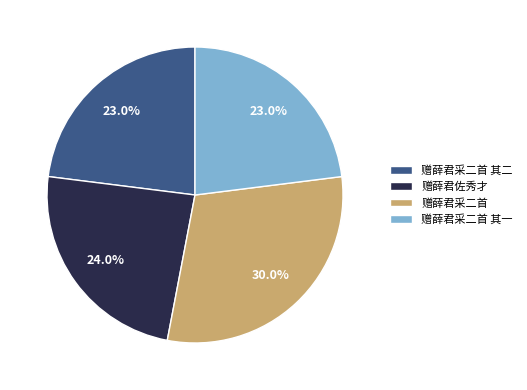

Is the sum of 赠薛君采二首 and 赠薛君采二首 其二 greater than half?

Yes